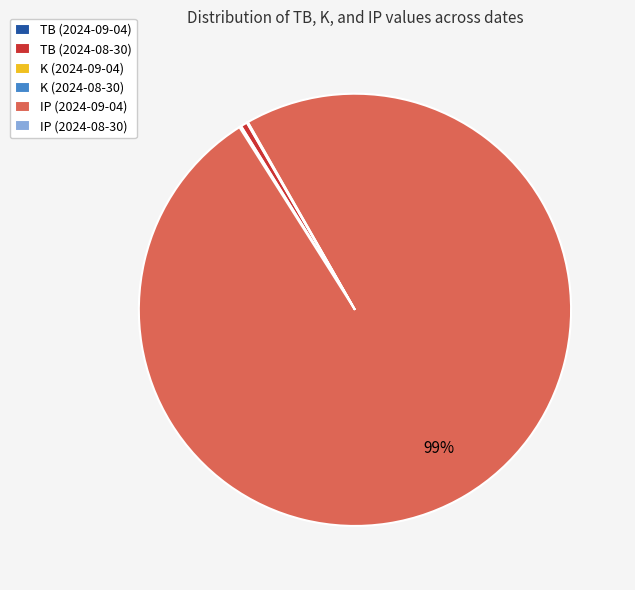

Is there a majority slice in this chart?

Yes